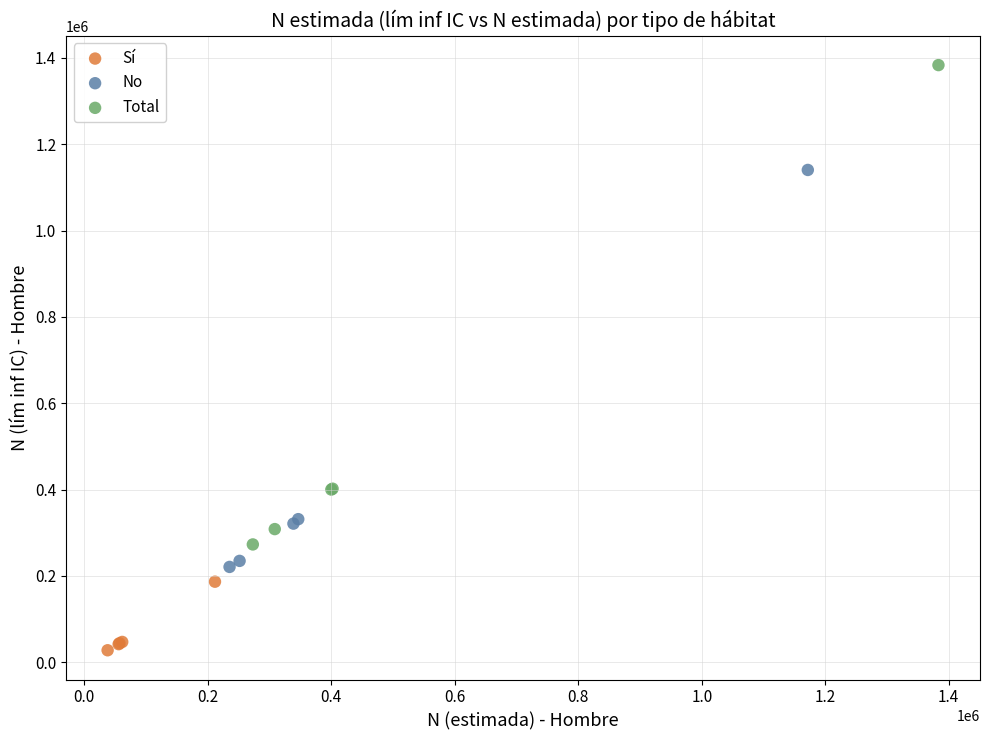

Which series reaches the minimum Y coordinate?

Sí